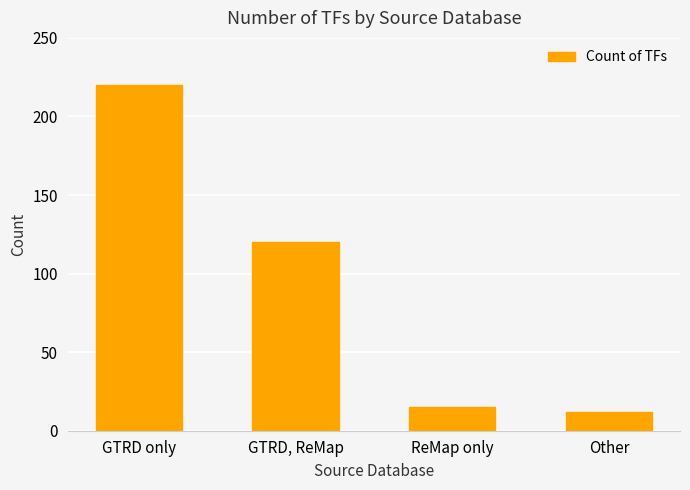

At which label is the value closest to 116?

GTRD, ReMap